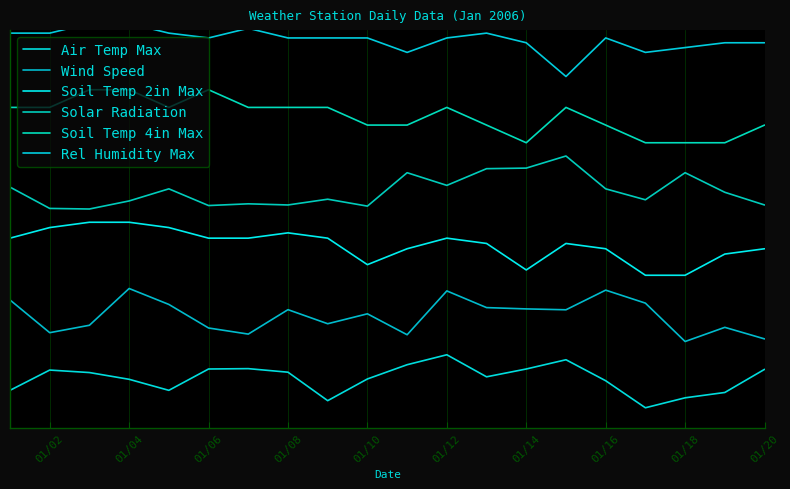

Rank the series by their average value, from lowest to highest.

Air Temp Max, Wind Speed, Soil Temp 2in Max, Solar Radiation, Soil Temp 4in Max, Rel Humidity Max